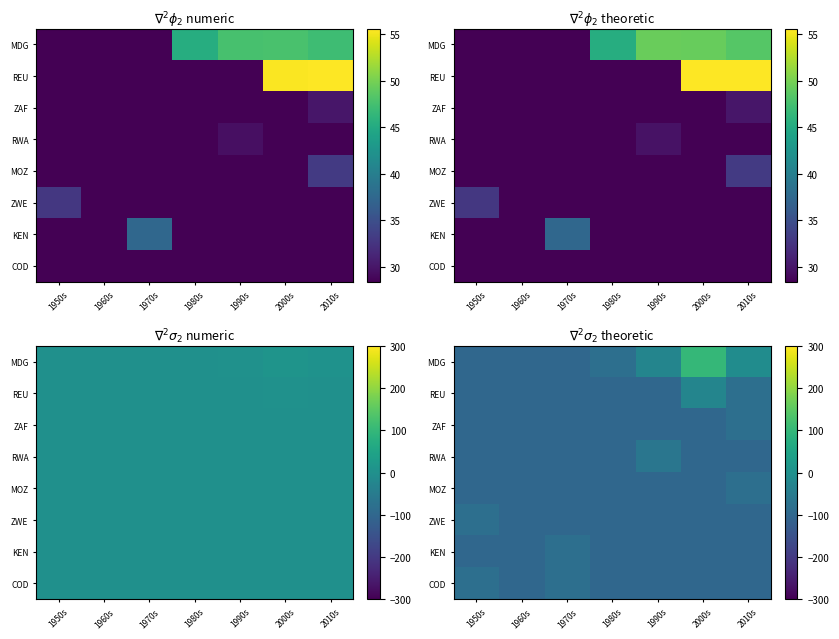

Which category has the highest value across all series?

2000s